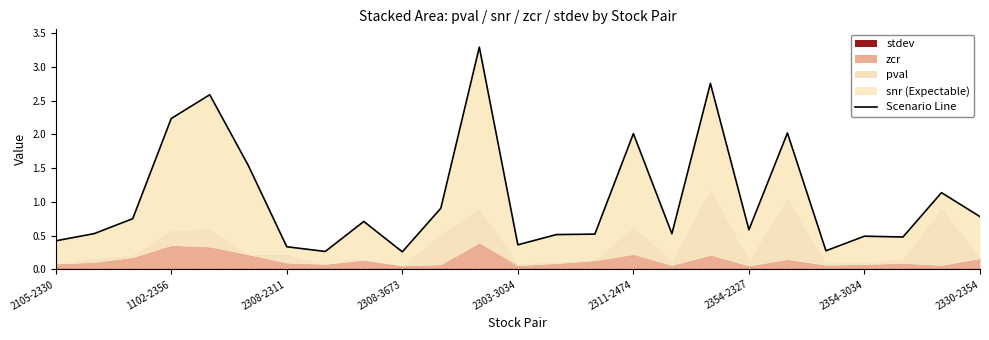

The value of stdev at 2303-3034 is 0.0. True or false?

True